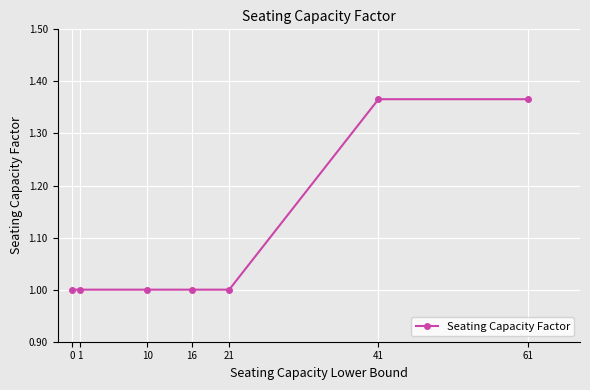

The chart shows a value of 1.5 at 10. True or false?

False